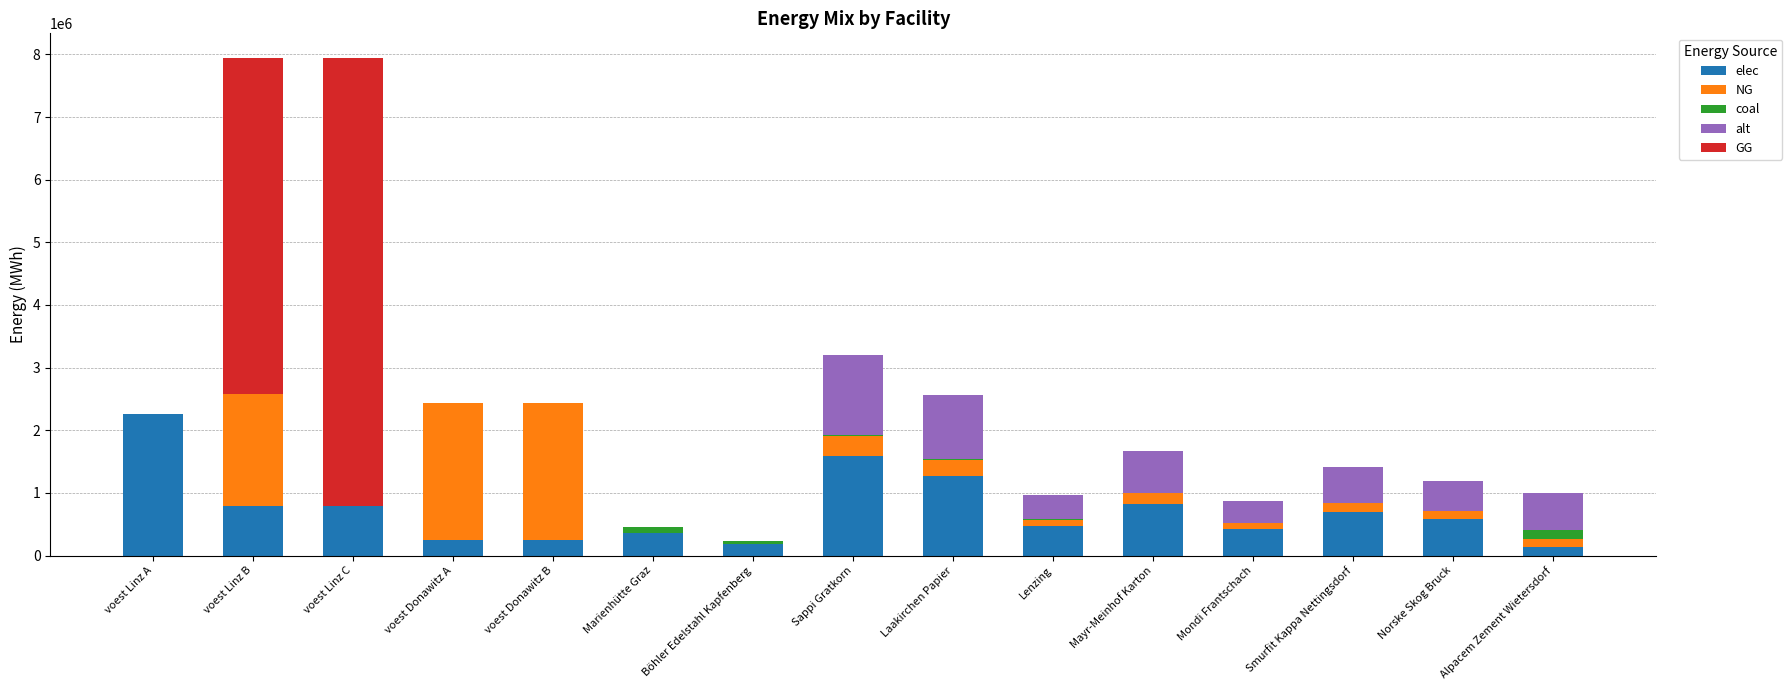

At which label does elec reach its peak?

voest Linz A